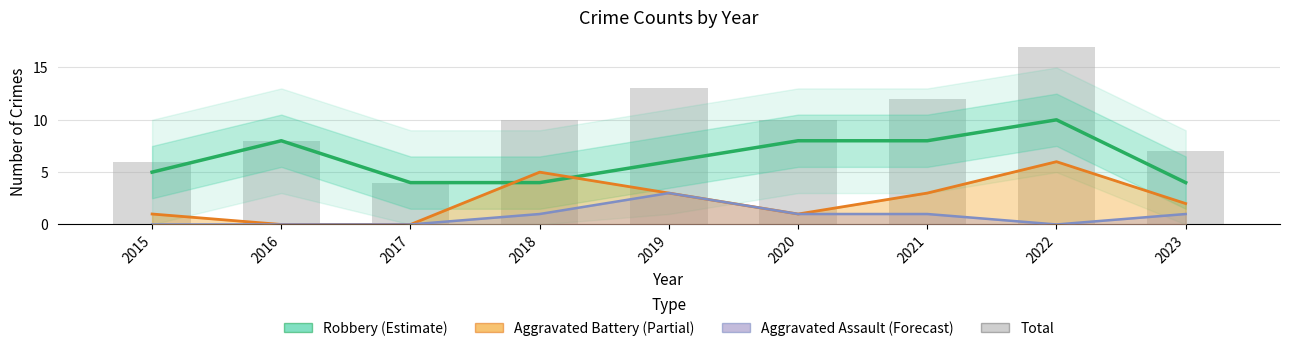

What is the difference between the Robbery (Estimate) values at 2015 and 2019?

1